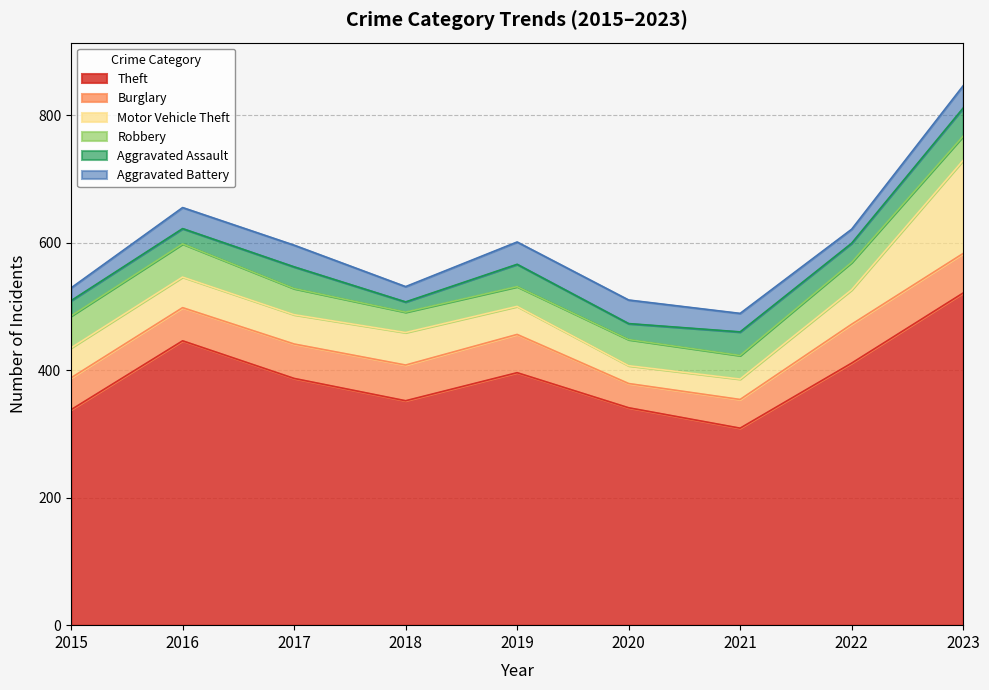

Does the chart display data point markers on the line(s)?

No